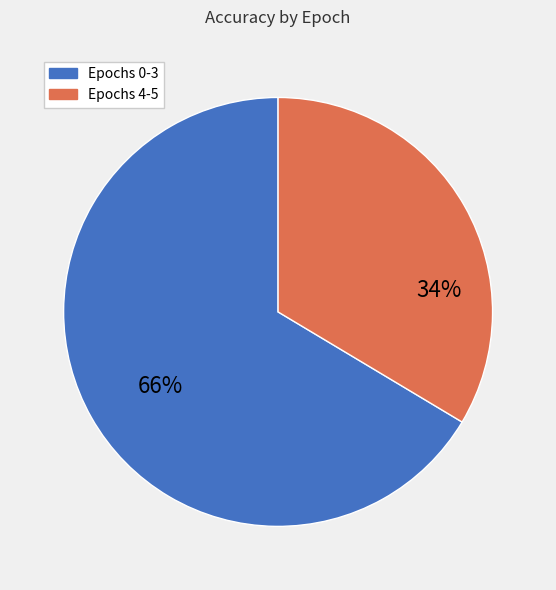

Count the number of slices in the pie.

2